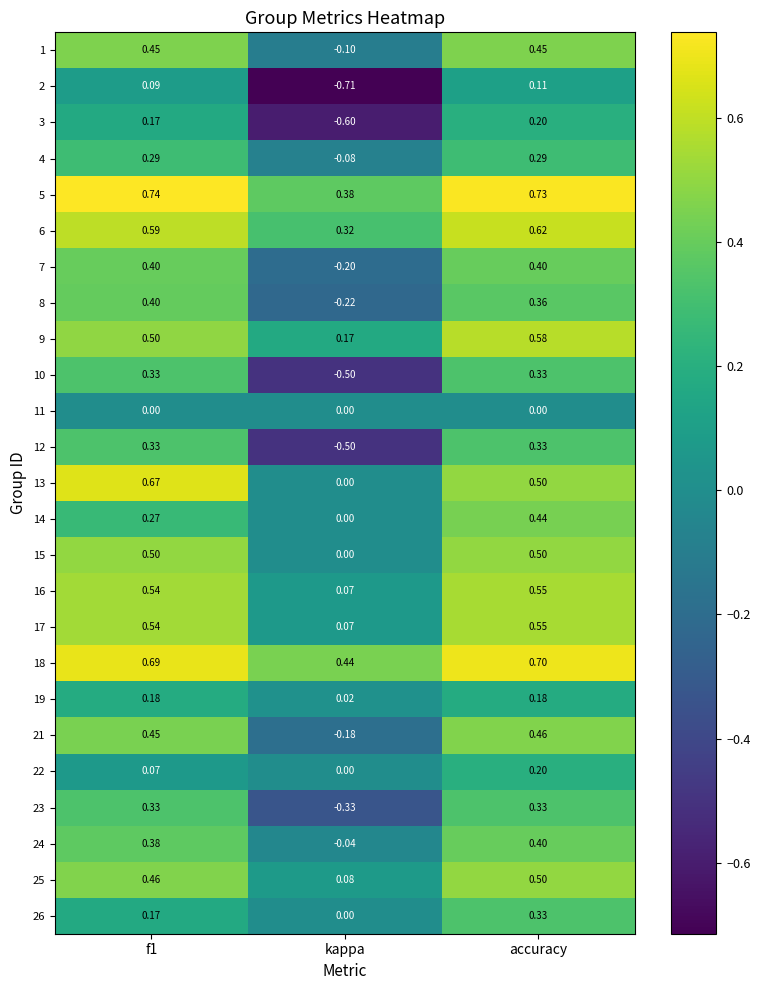

Is the value of 10 at f1 greater than the value of 15 at f1?

No